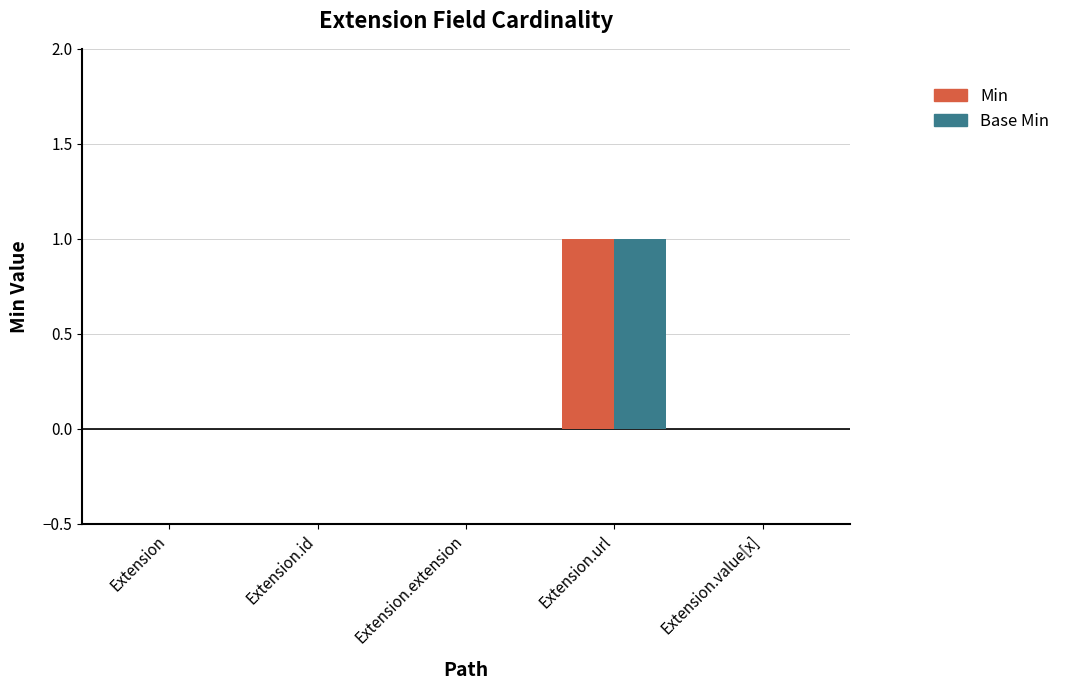

True or false: Min has a value of 0 at Extension.extension.

True